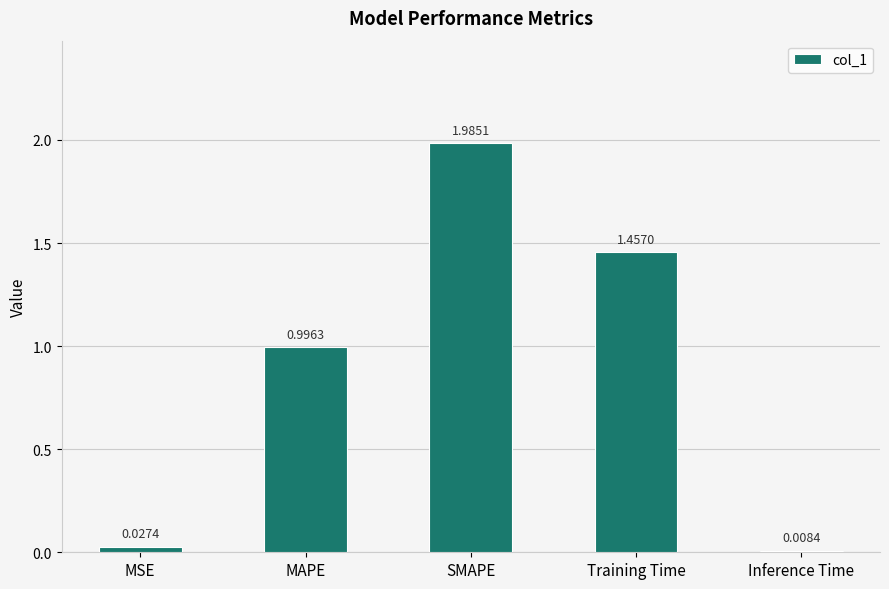

What is the label of the 2nd bar from the left?

MAPE